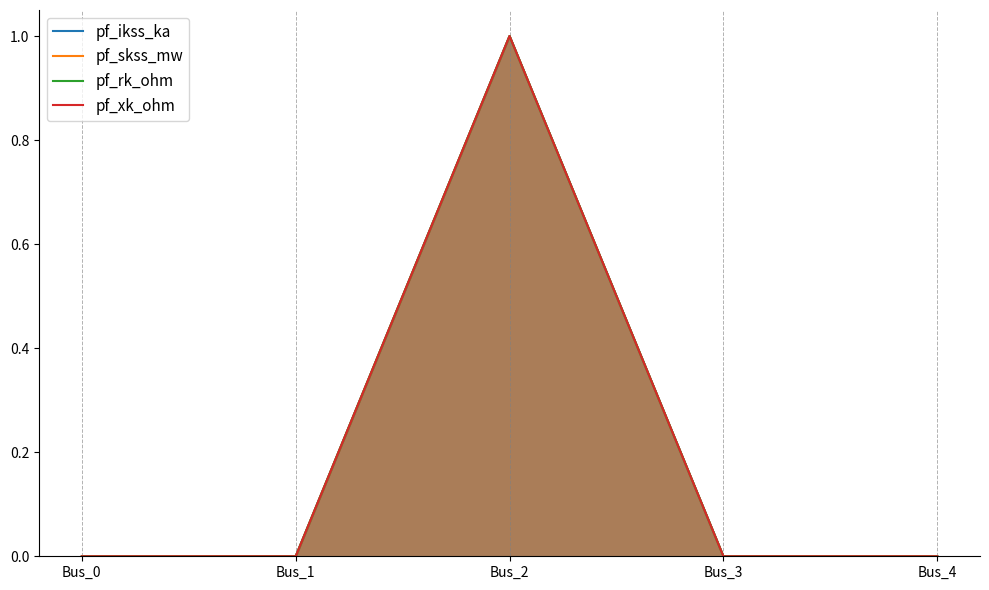

Which series has the widest spread of values?

pf_ikss_ka